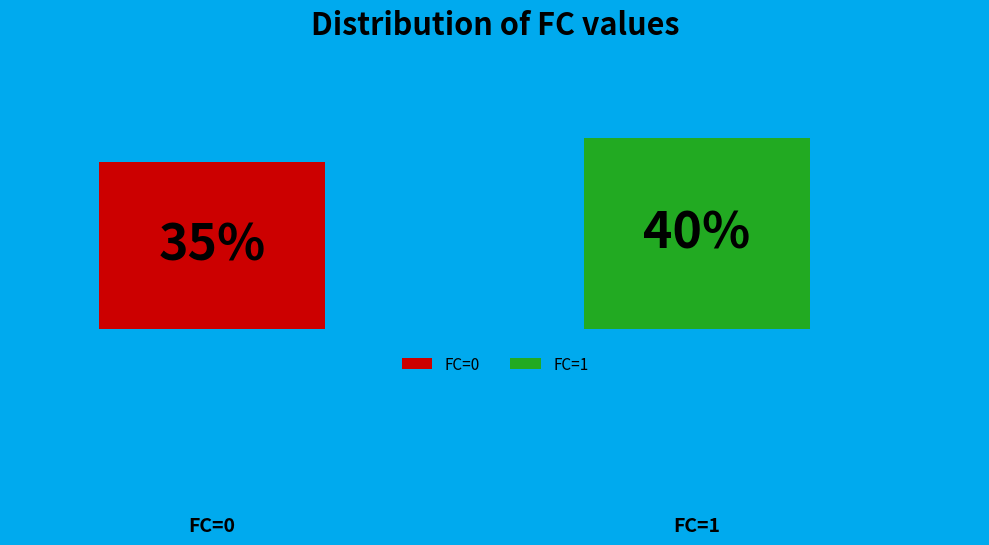

What are all the series names shown in the legend?

FC=0, FC=1